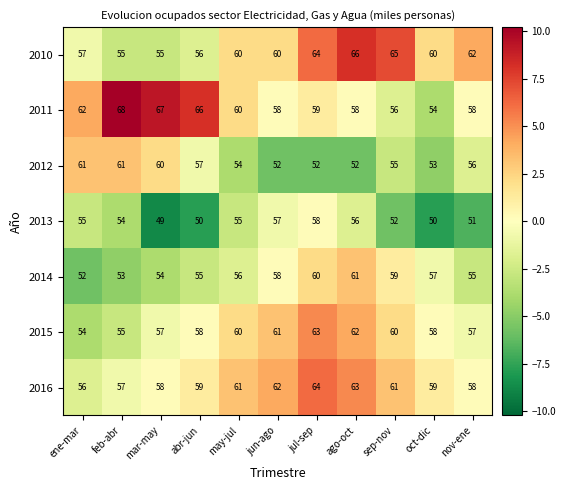

What is the smallest value displayed?

49